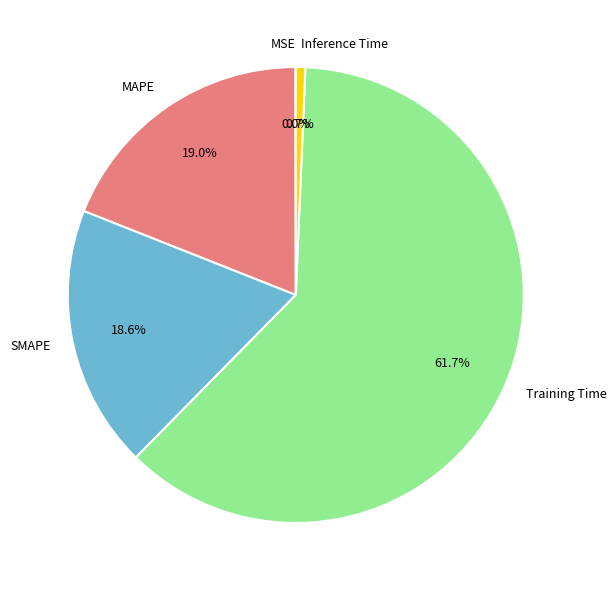

Does Training Time account for over 50% of the chart?

Yes